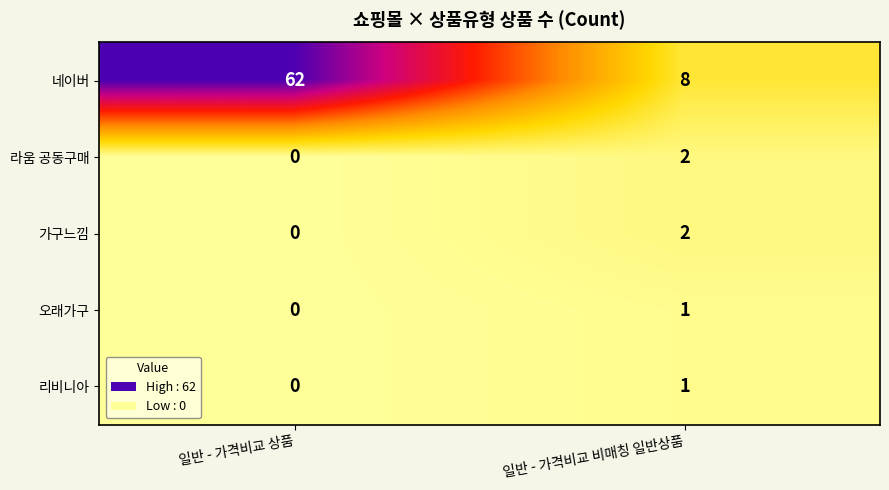

What is the total value across all series at 일반 - 가격비교 비매칭 일반상품?

14